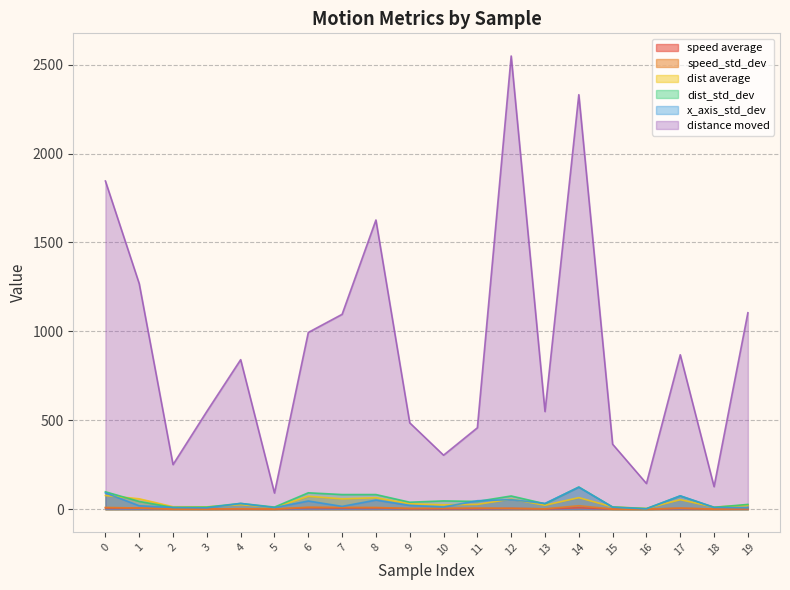

Reading right to left, what are all the values shown in this chart?

speed average: 2.4	1.2	4.9	0.4	1.3	8.2	1.9	4.9	3.3	2.8	3.2	7.7	6.9	8.5	0.9	2.0	1.2	1.5	6.3	7.3
speed_std_dev: 3.1	1.2	6.1	0.4	1.2	19.7	2.4	4.5	6.9	5.9	4.5	10.1	10.7	11.7	1.4	2.9	1.0	1.3	6.6	10.3
dist average: 22.9	12.1	53.8	4.4	13.0	65.2	22.5	57.3	27.4	24.7	30.7	64.8	58.5	73.0	10.0	25.9	13.5	14.2	58.7	77.4
dist_std_dev: 27.1	10.7	74.9	3.7	12.5	125.0	30.8	74.5	44.0	46.9	39.5	82.5	82.6	92.4	12.0	32.7	11.9	10.2	43.8	98.0
x_axis_std_dev: 7.8	10.6	75.5	2.2	11.6	123.9	32.9	53.9	47.9	12.7	21.6	51.6	16.1	46.4	9.2	32.5	7.8	10.0	19.6	91.8
distance moved: 1104.7	127.0	868.6	144.7	365.7	2330.9	549.4	2548.4	458.0	303.9	485.9	1626.3	1096.0	994.0	91.1	841.0	550.2	251.0	1268.4	1845.5